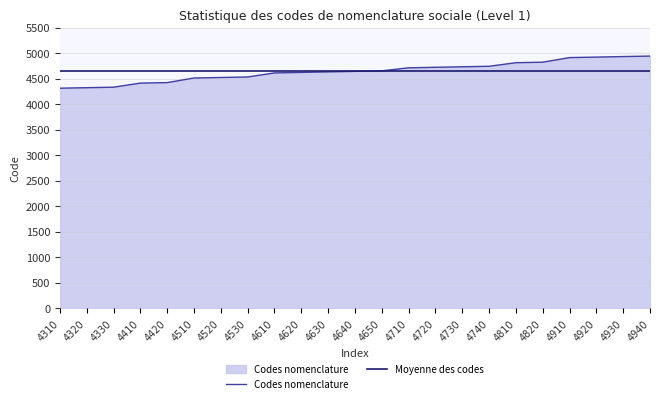

Which series changed the most between 4630 and 4720?

Codes nomenclature